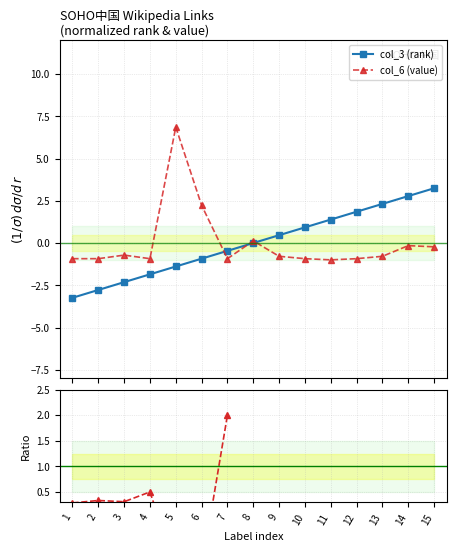

At 13, list the series in order from smallest to largest.

col_6 (value), ratio col_6/col_3, col_3 (rank)